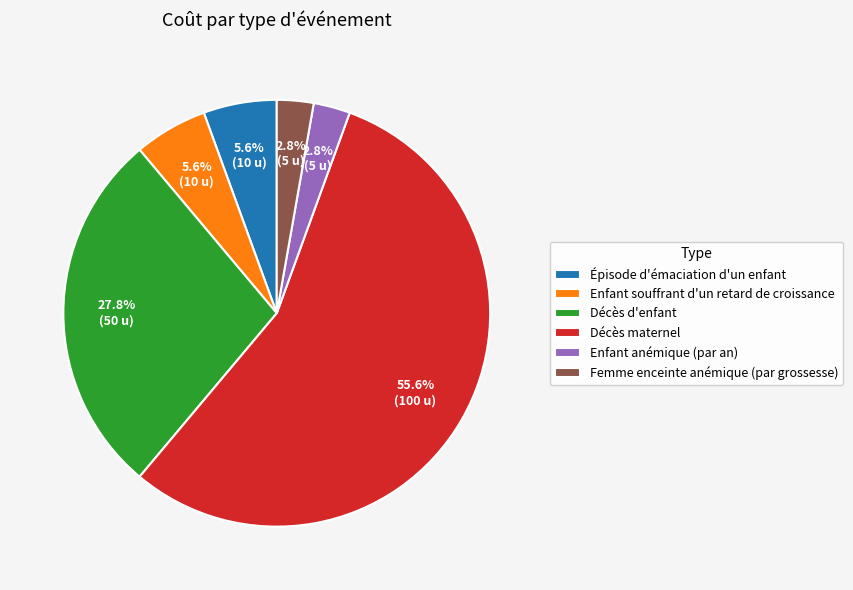

Is the sum of Enfant souffrant d'un retard de croissance and Femme enceinte anémique (par grossesse) greater than half?

No